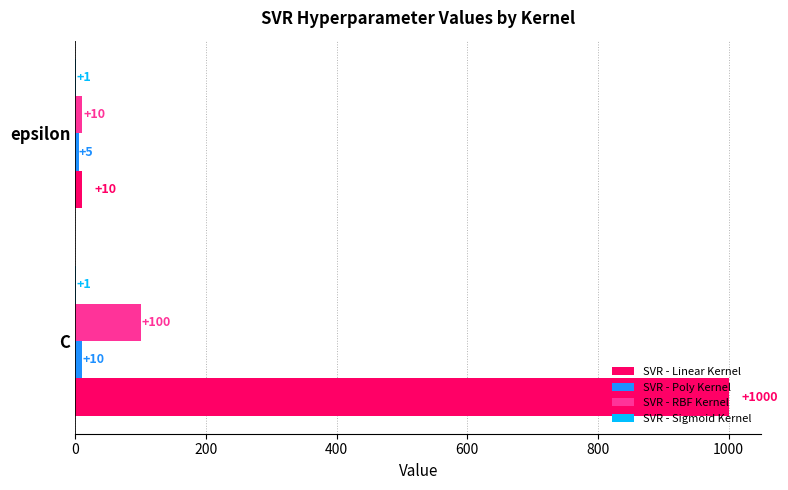

Between C and epsilon, which series saw the biggest shift?

SVR - Linear Kernel